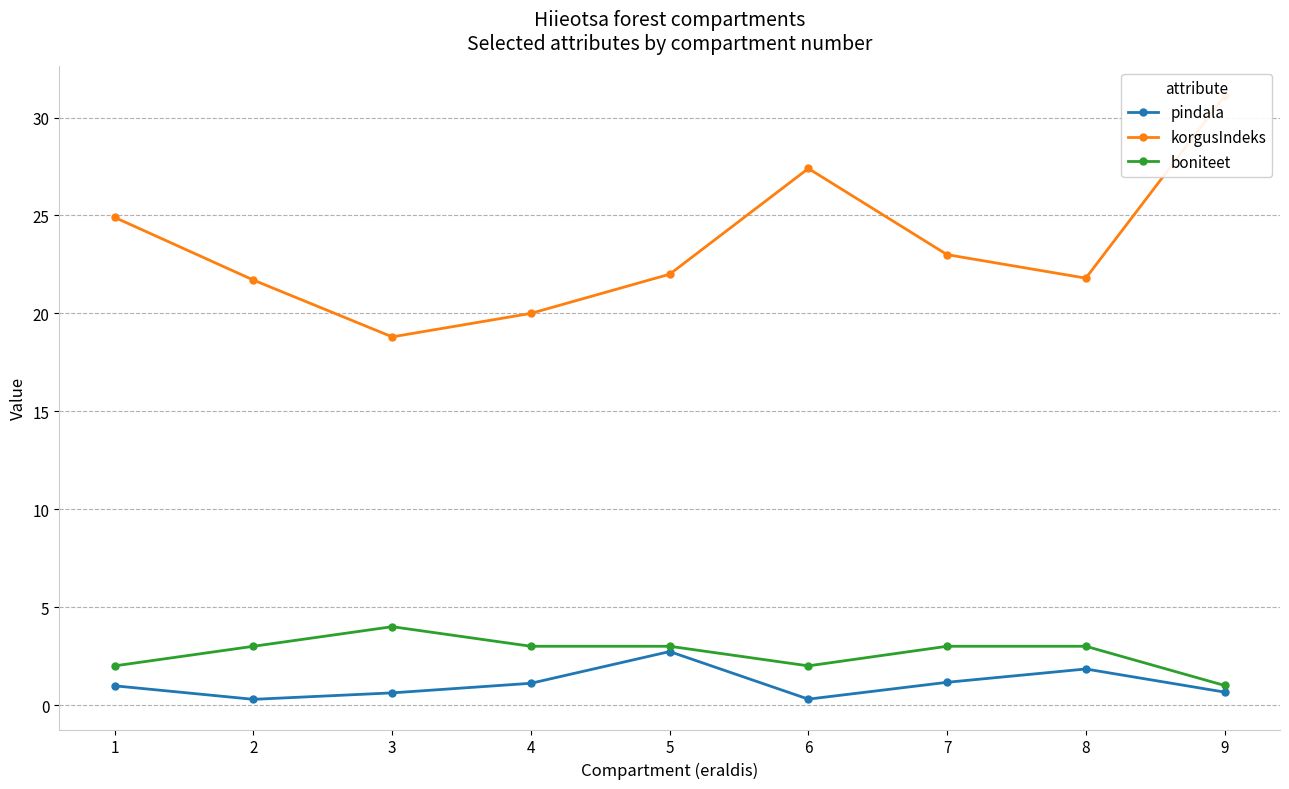

True or false: pindala and boniteet cross at least once.

False